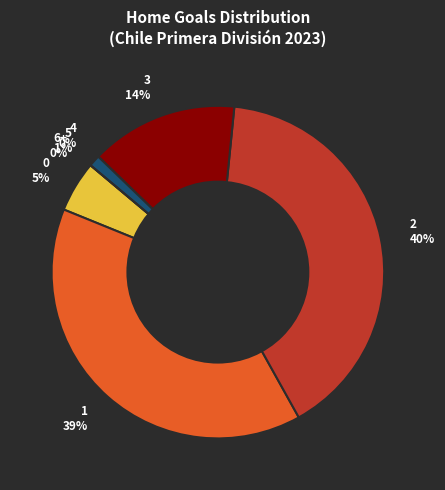

How many slices are in this pie chart?

7